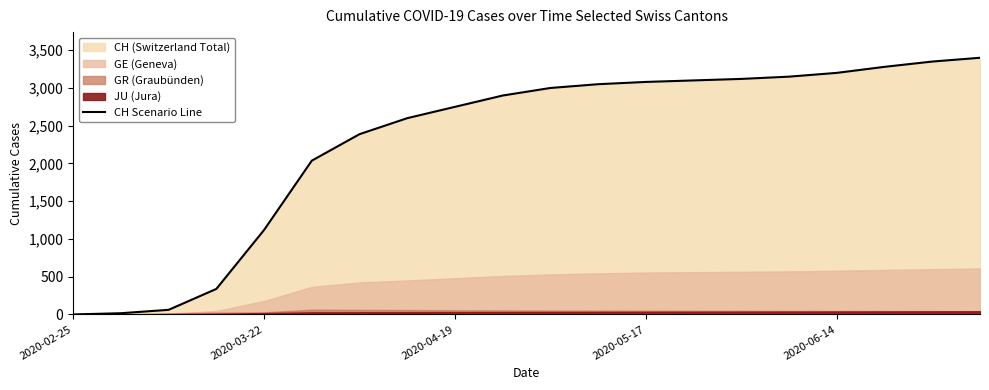

What is the average value?

2297